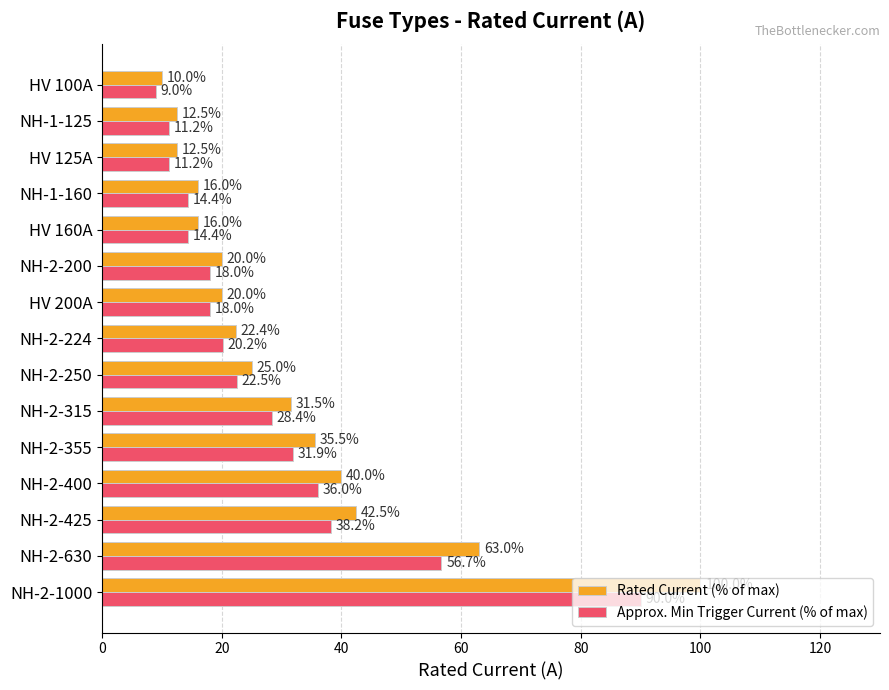

What is the maximum value shown in the chart?

100.0